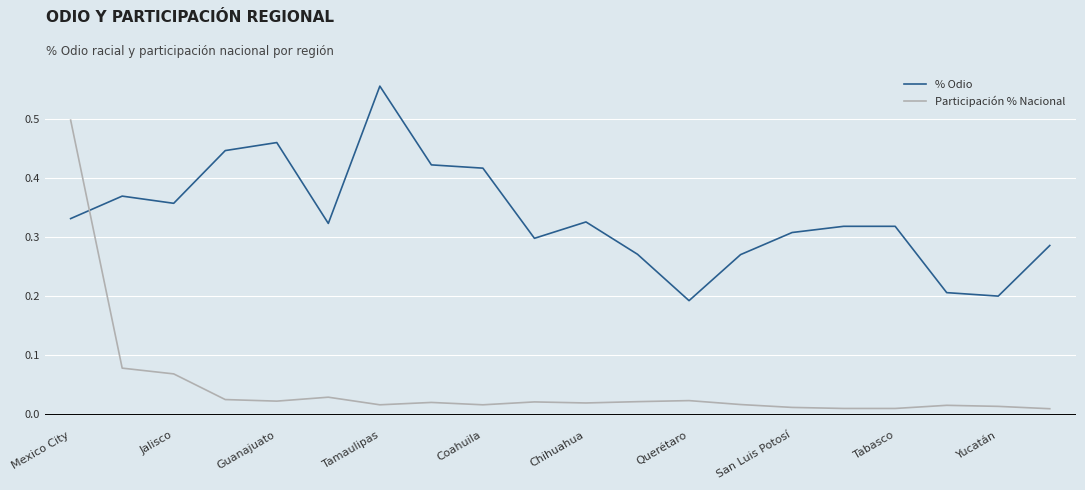

Which series has the largest total across all categories?

% Odio